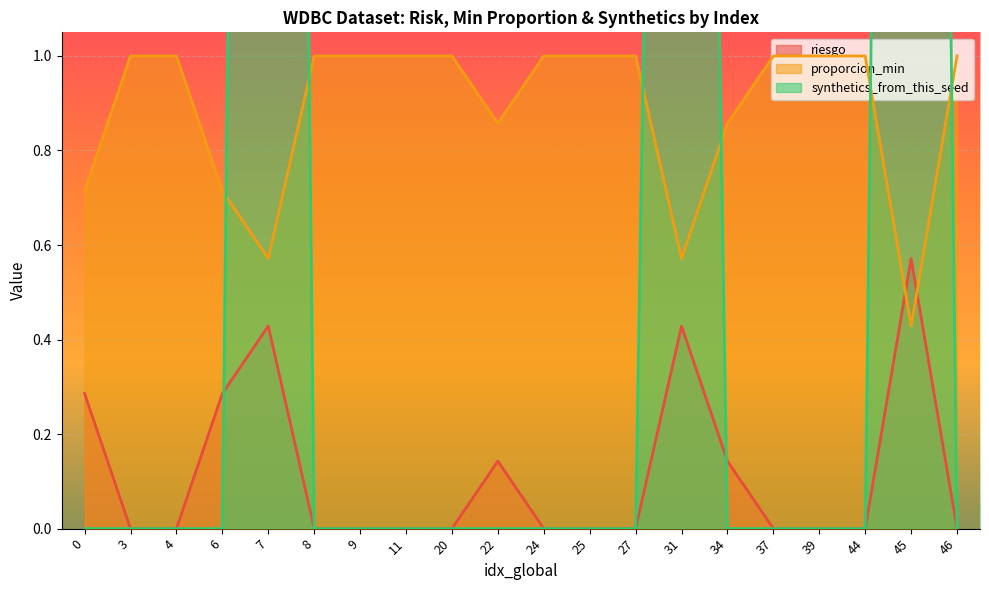

The value of synthetics_from_this_seed at 25 is -4.7. True or false?

False